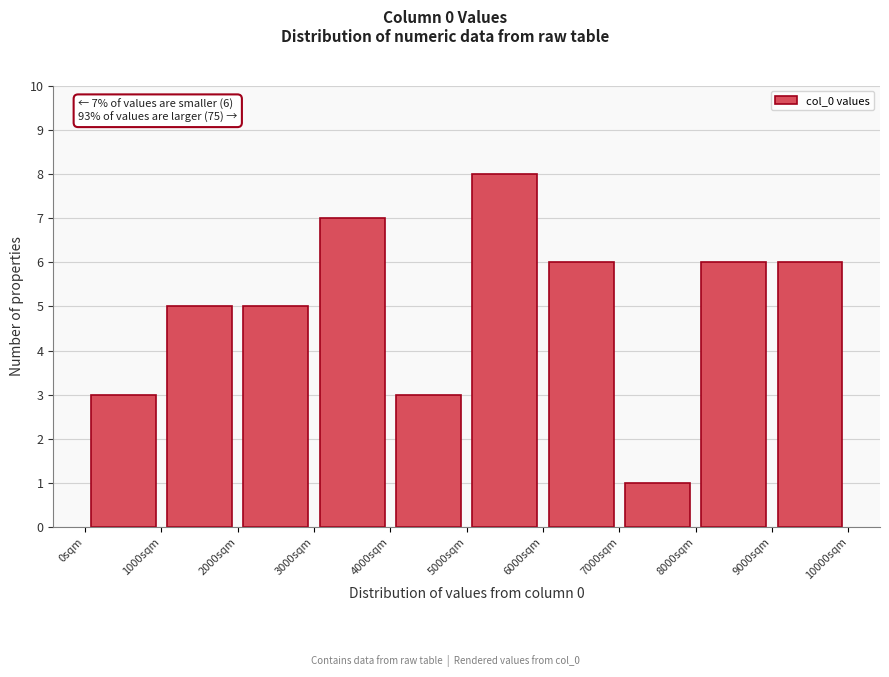

Which range on the x-axis has the tallest bar?

5000 to 6000